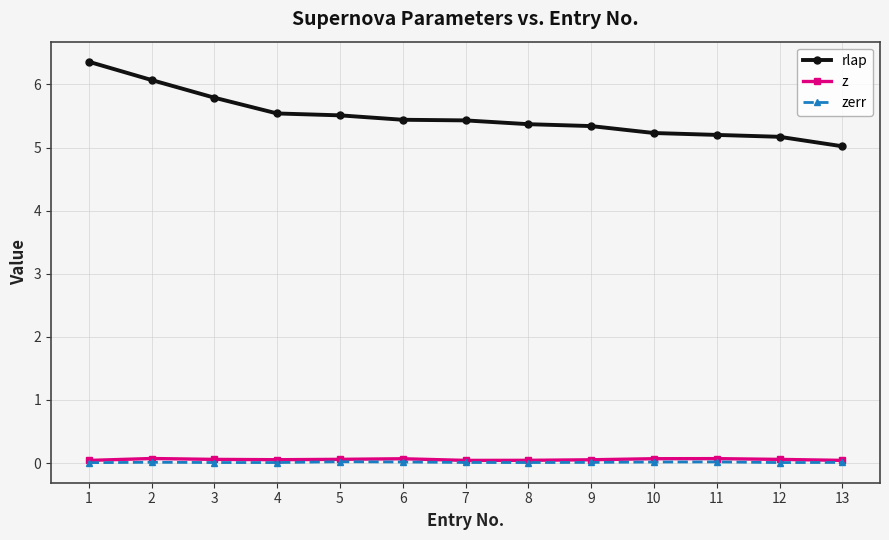

Between 3 and 8, which series saw the biggest shift?

rlap